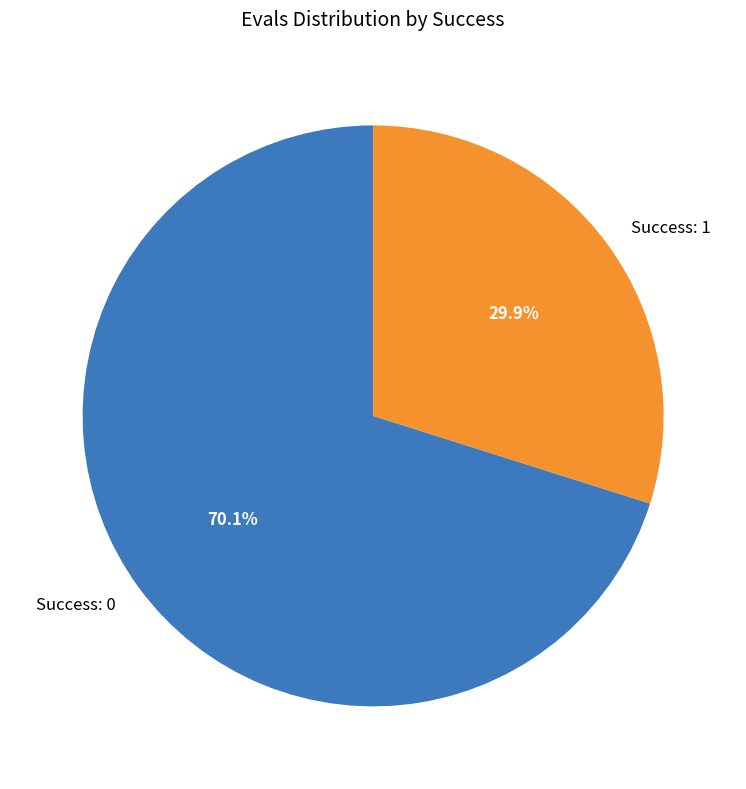

How many slices are in this pie chart?

2